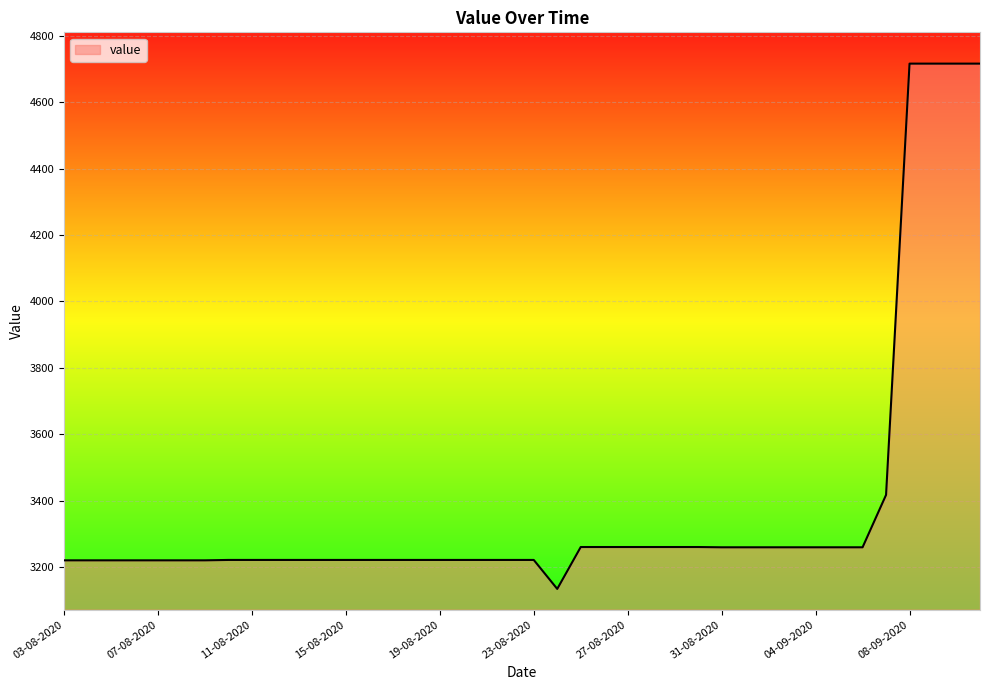

What is the difference between the maximum and minimum values?

1583.6